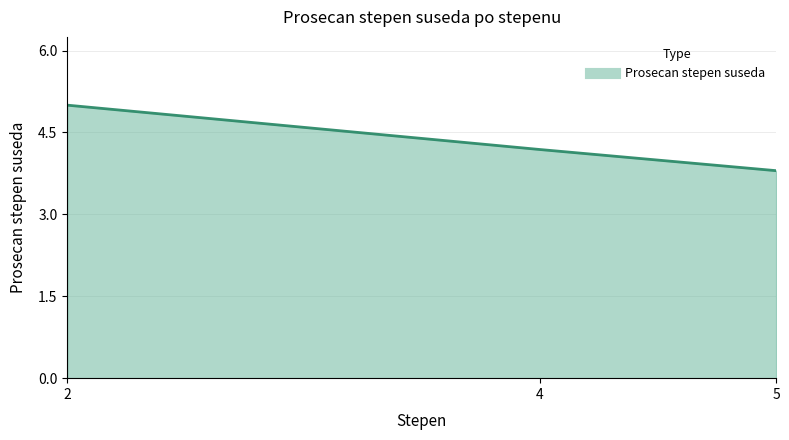

List the labels in order of value, largest first.

2, 4, 5